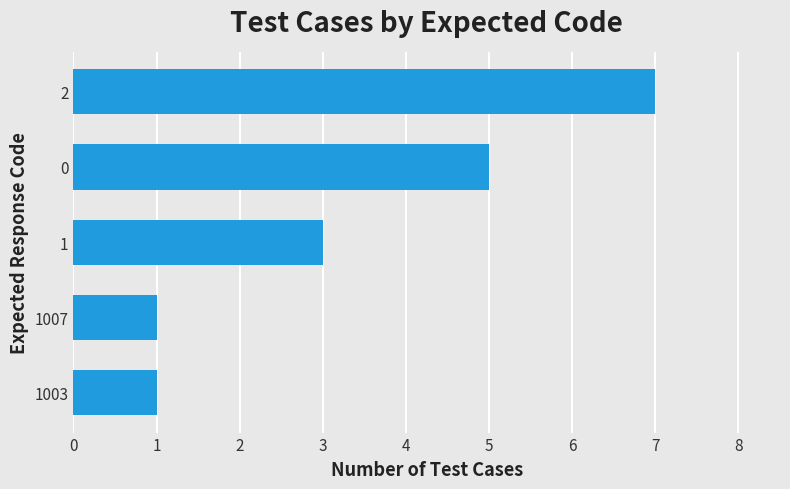

Approximately how many times larger is the value at 1003 compared to 1?

0.3